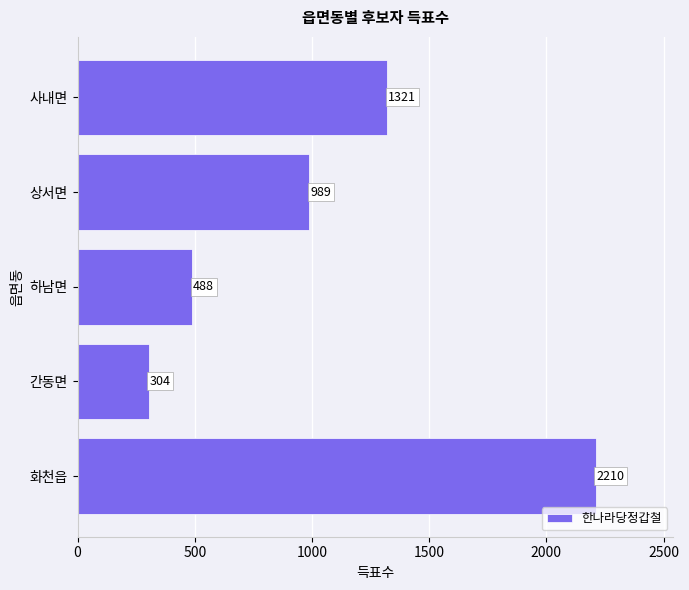

Reading top to bottom, transcribe all the data shown in this chart.

1321	989	488	304	2210